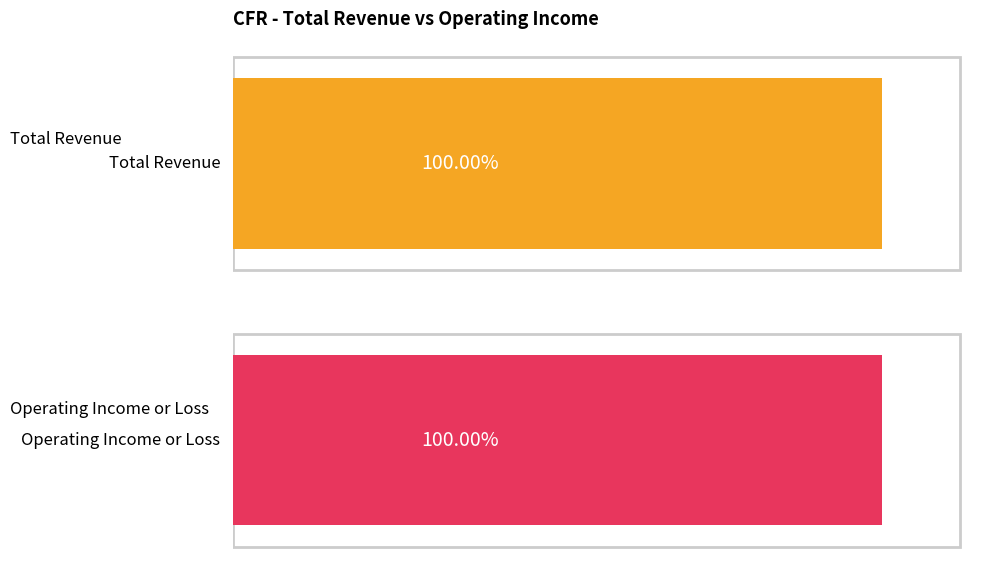

The Operating Income or Loss series shows 963526 at 2011. True or false?

False